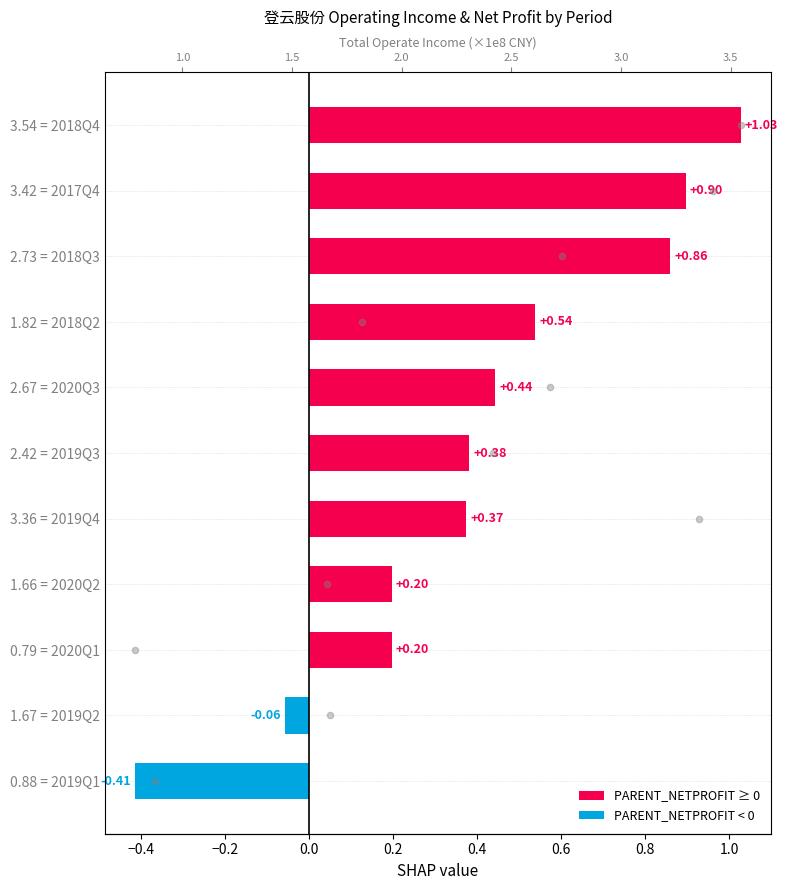

Which series contains the lowest Y value?

PARENT_NETPROFIT (×1e7)